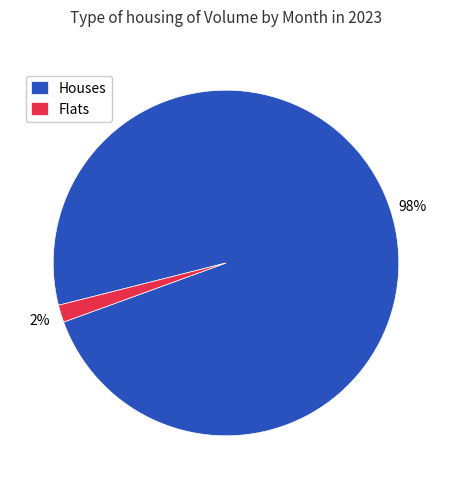

To the nearest percent, what is the average slice percentage?

50%